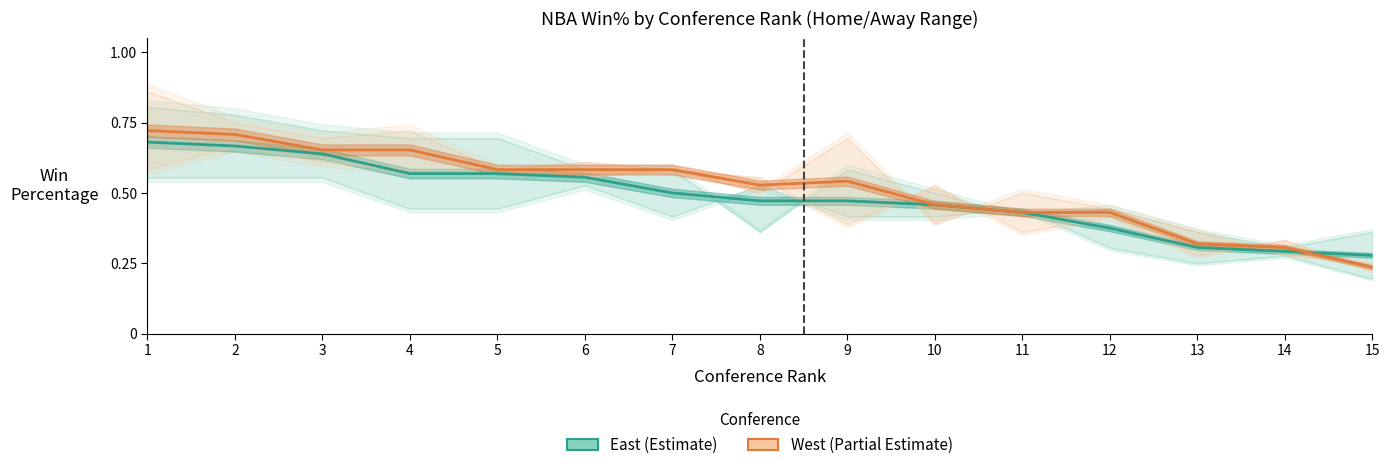

How many series are shown in this chart?

2